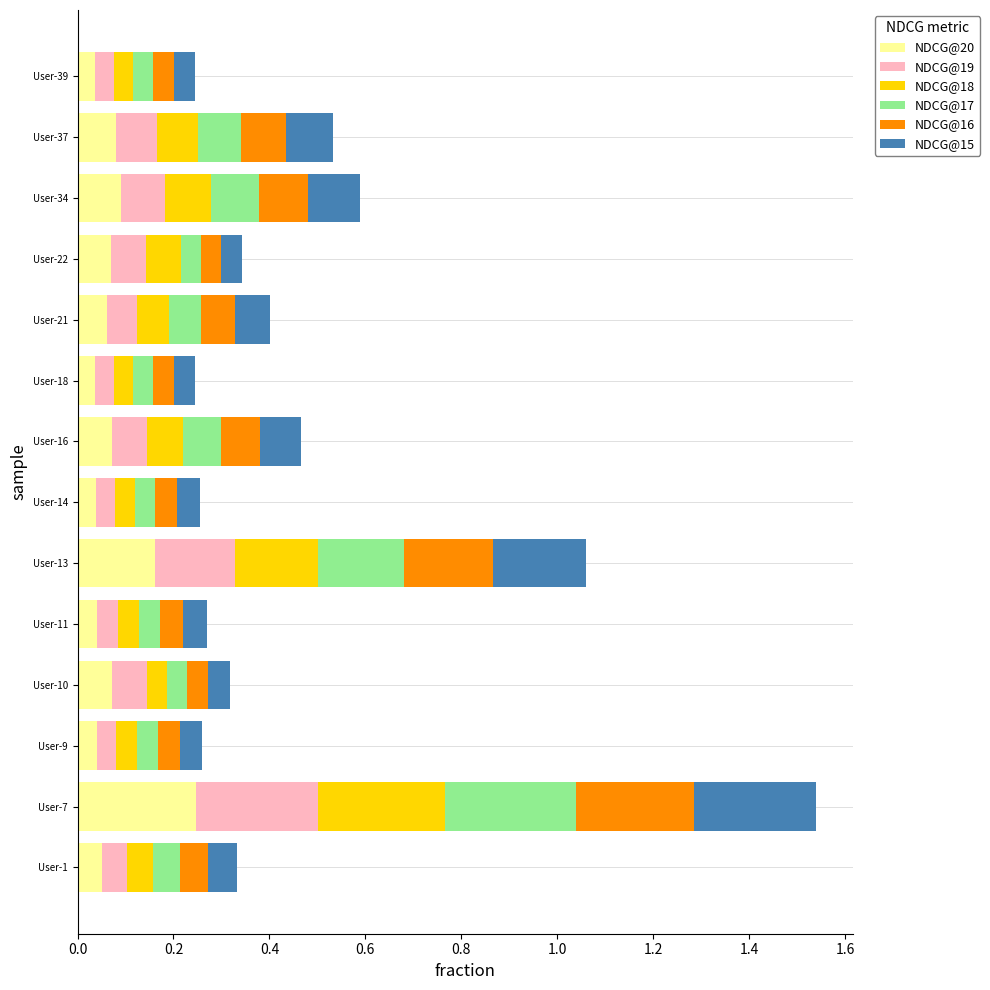

Which category has the highest value in the NDCG@20 series?

User-7